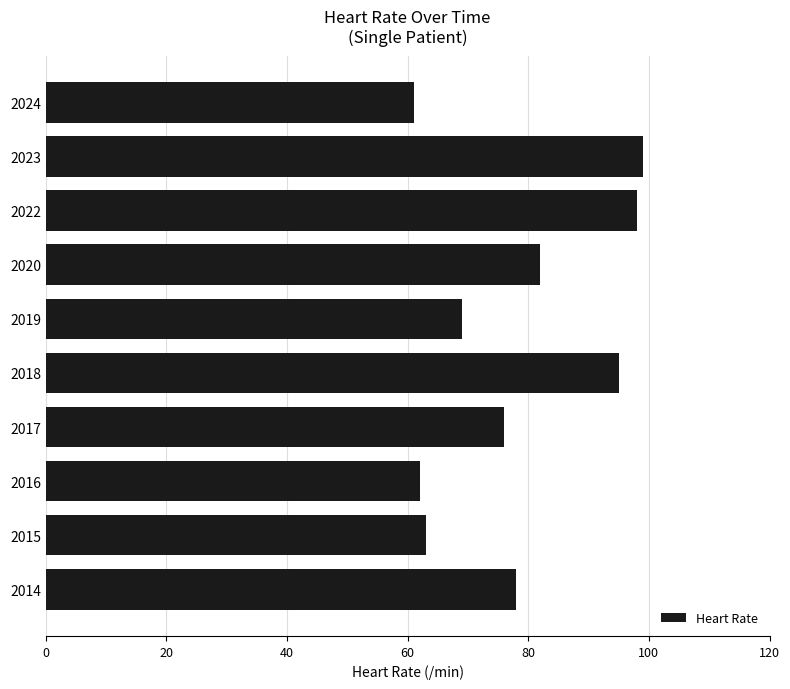

Are the bars horizontal?

Yes